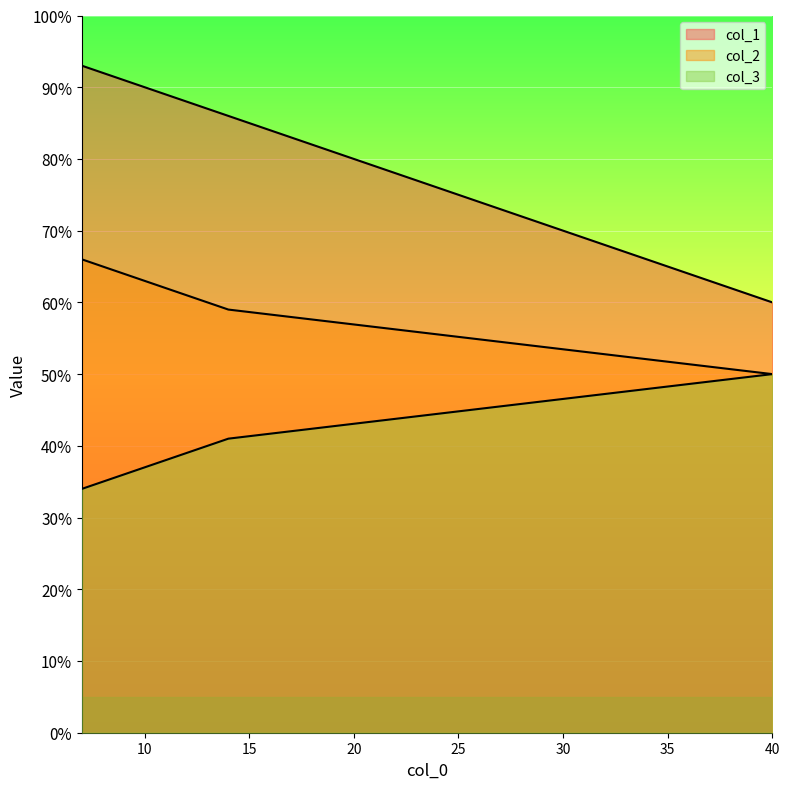

What is the difference between the maximum and second lowest values in the col_3 series?

9